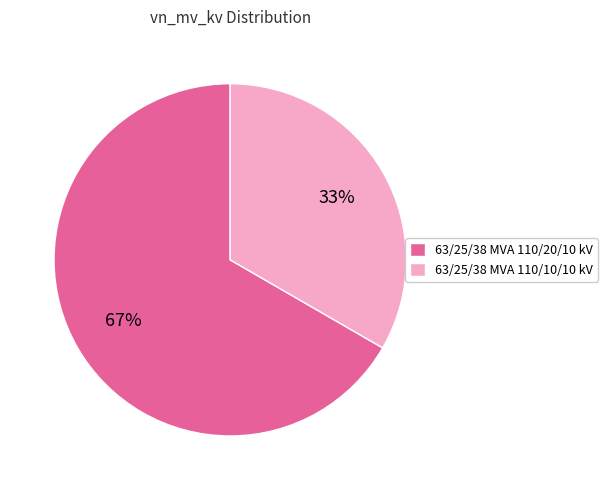

Is it true that 63/25/38 MVA 110/20/10 kV is 57% of the pie?

False